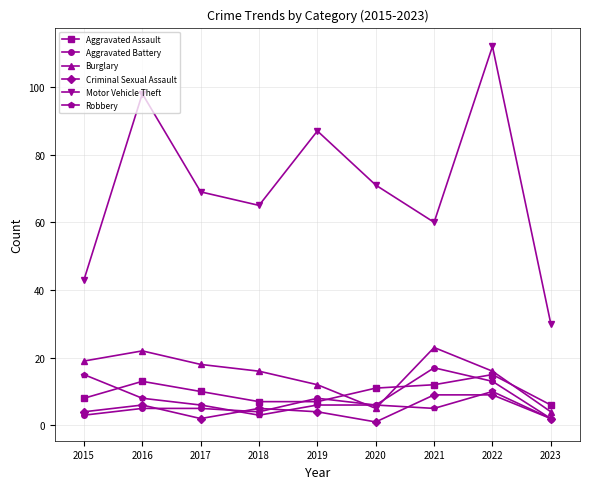

True or false: Criminal Sexual Assault has a value of 2 at 2023.

True